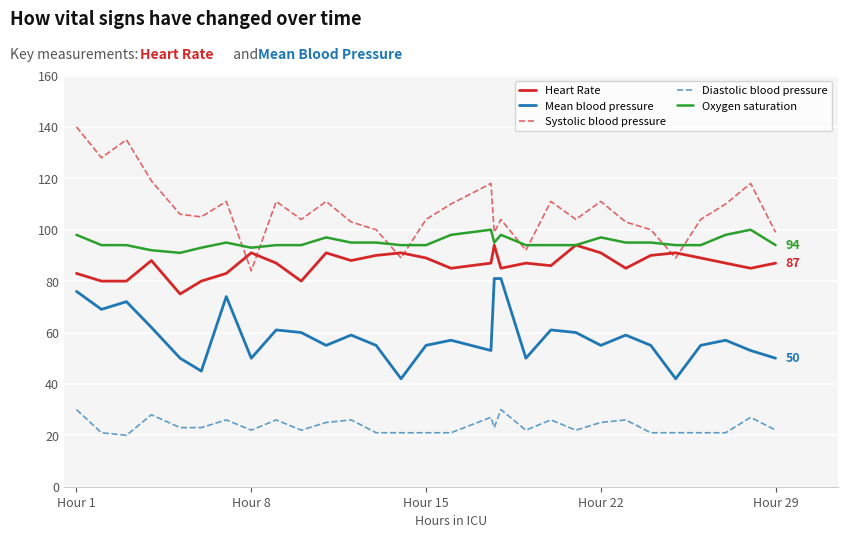

Which series has the largest total across all categories?

Systolic blood pressure